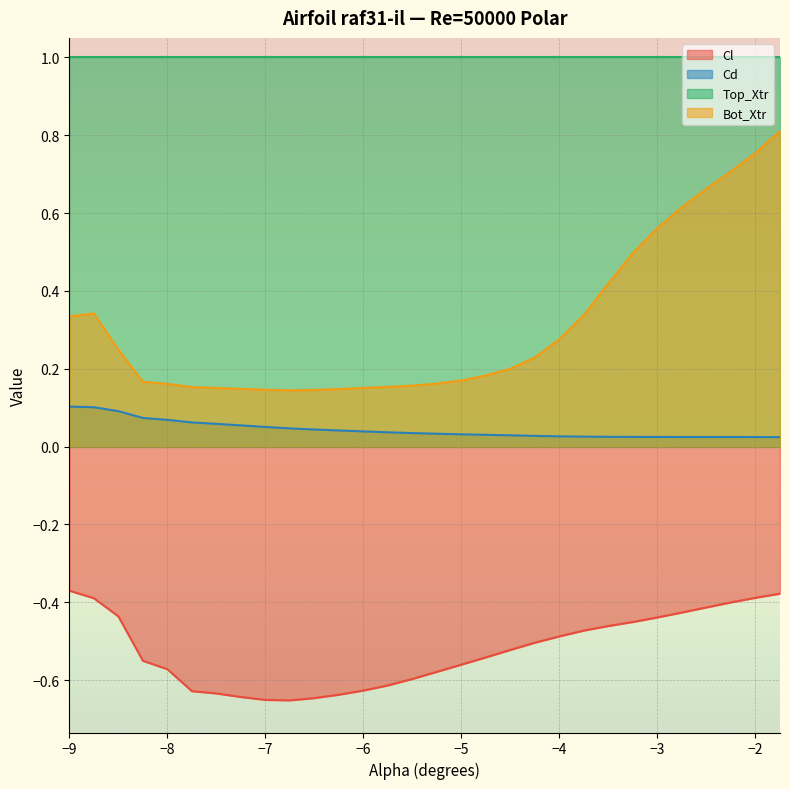

What is the label of the 17th point from the right?

-5.75